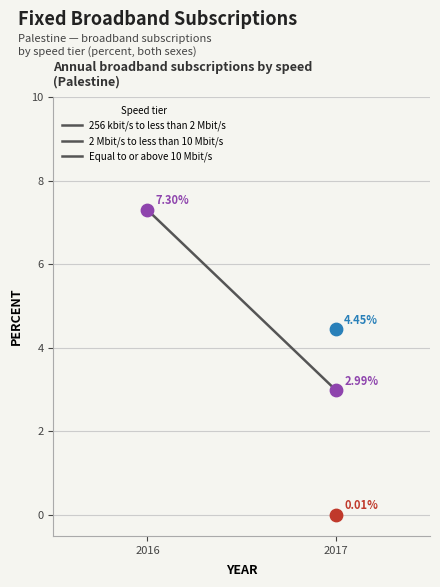

What is the ratio of the value at 2017 to the value at 2016?

0.4